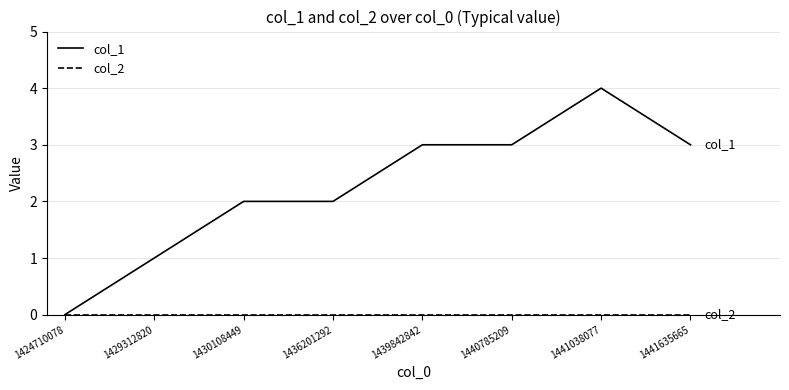

How many col_1 values are between 2 and 3?

5